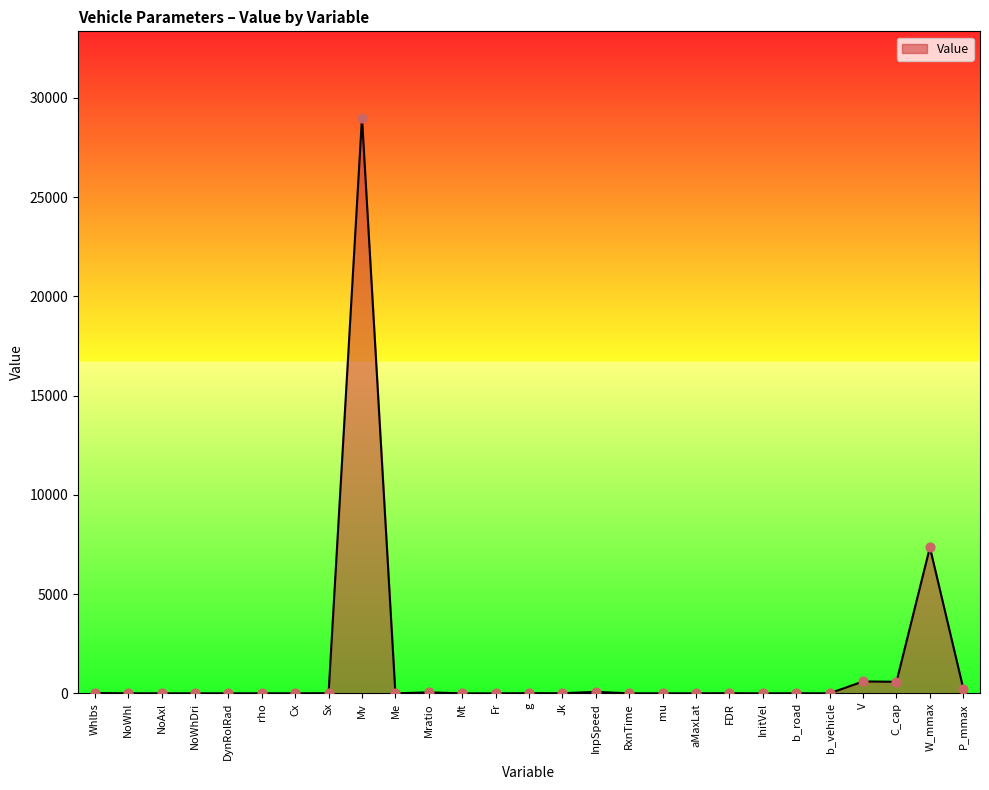

Approximately how many times larger is the value at InpSpeed compared to V?

0.1